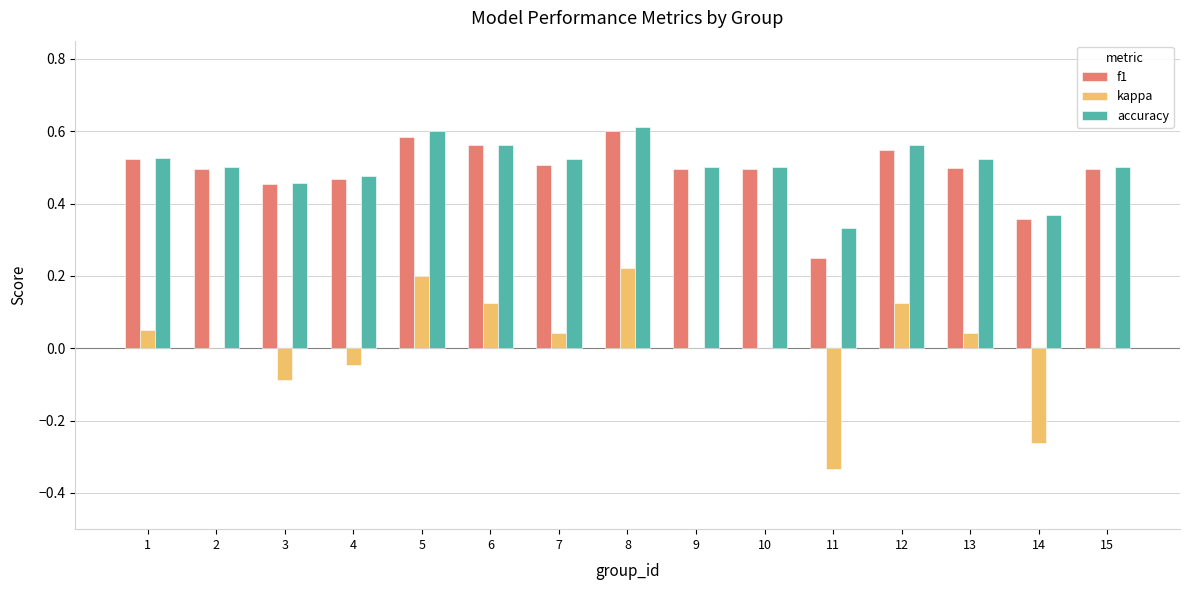

How many f1 values are between 0 and 1?

15